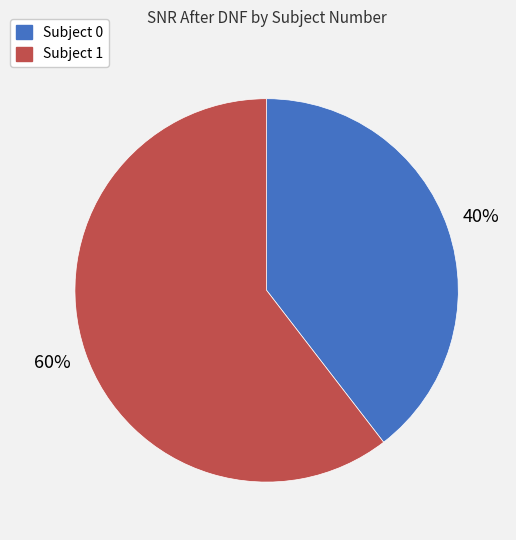

Count the number of slices in the pie.

2